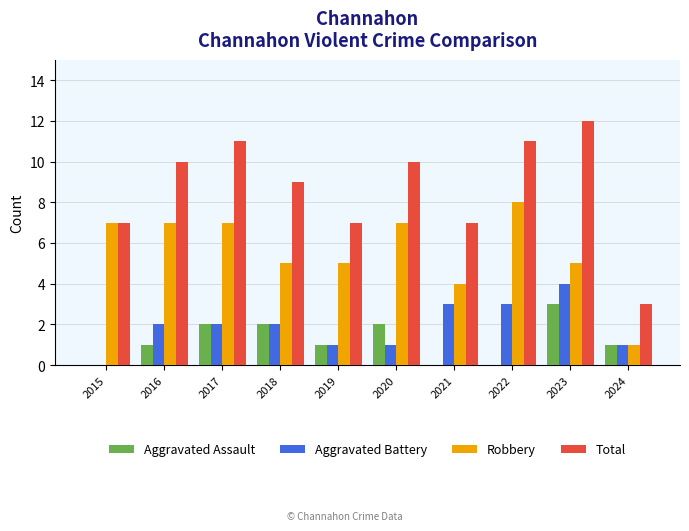

What is the sum of the Aggravated Assault values at 2023 and 2024?

4